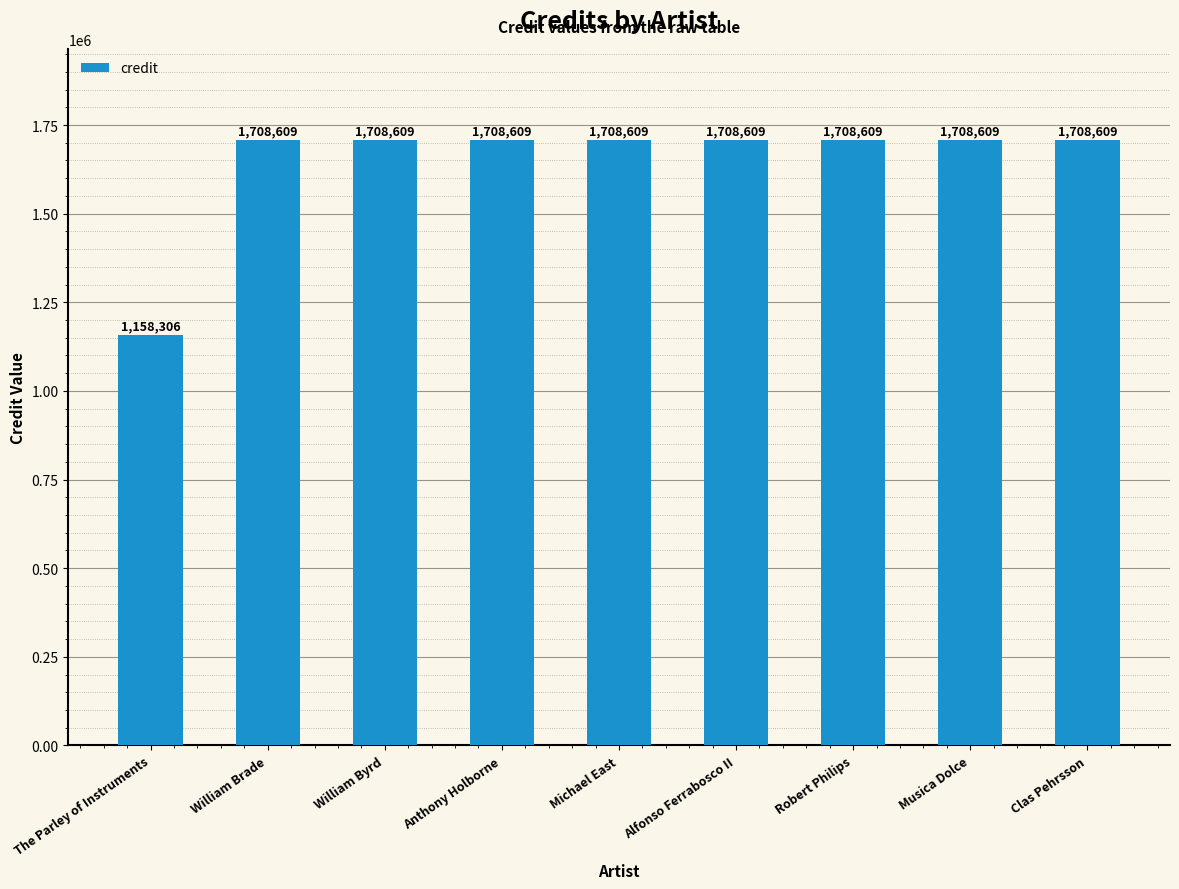

What is the minimum value shown in the chart?

1158306